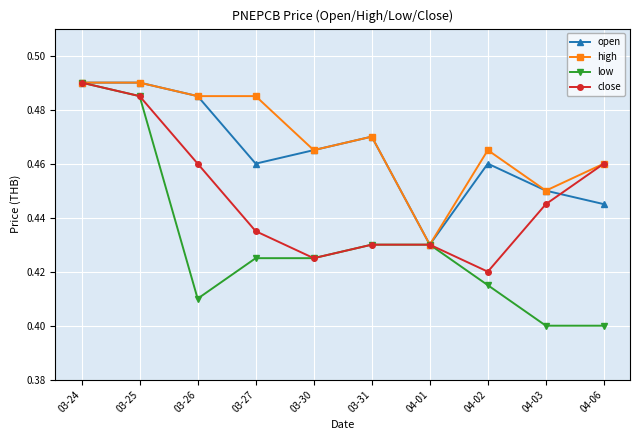

What are all the series names shown in the legend?

open, high, low, close